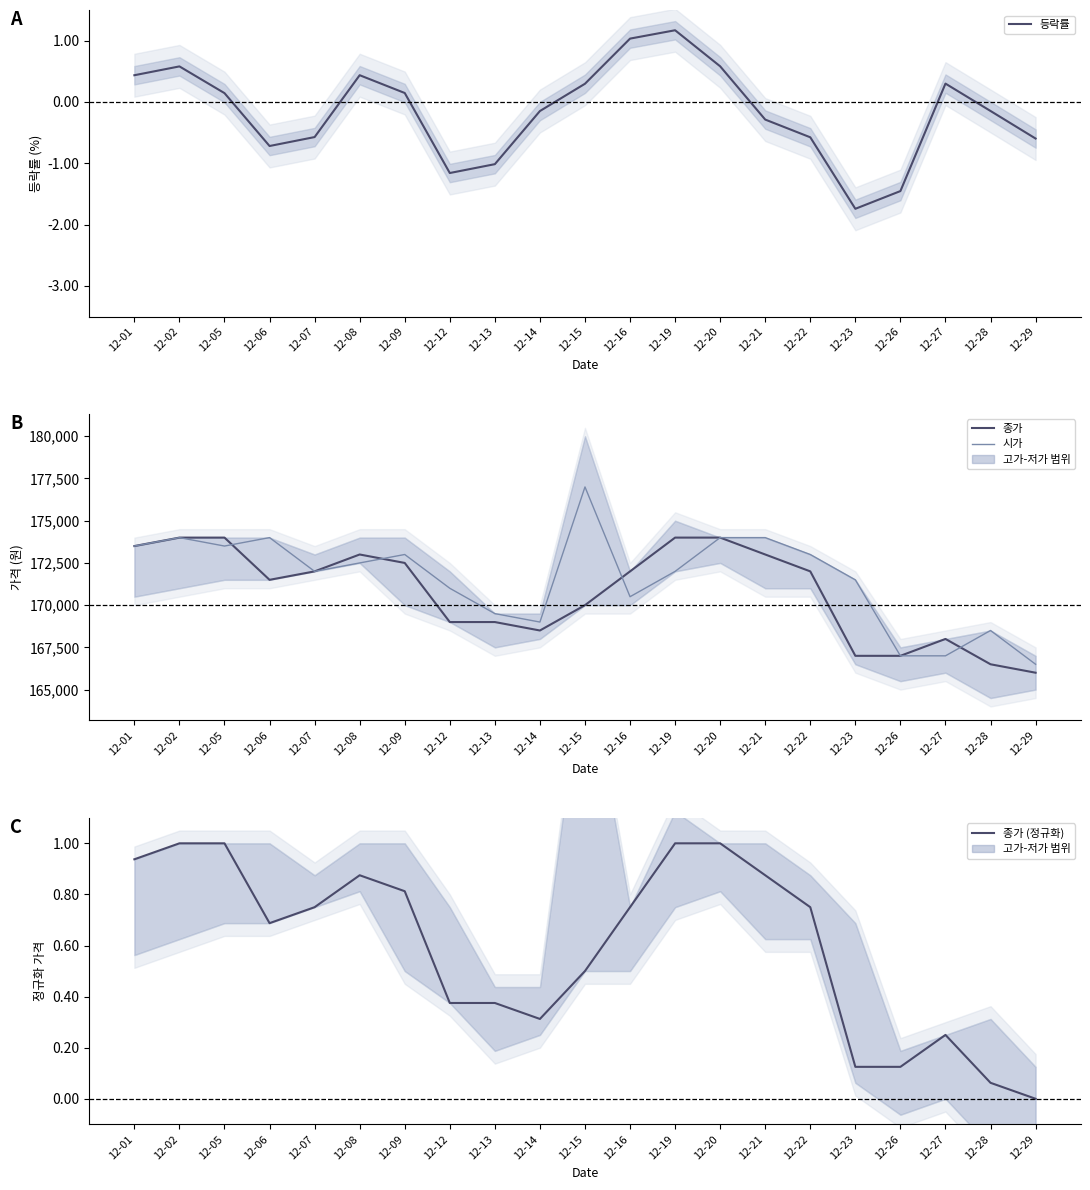

True or false: 종가 and 종가 (정규화) intersect in this chart.

False